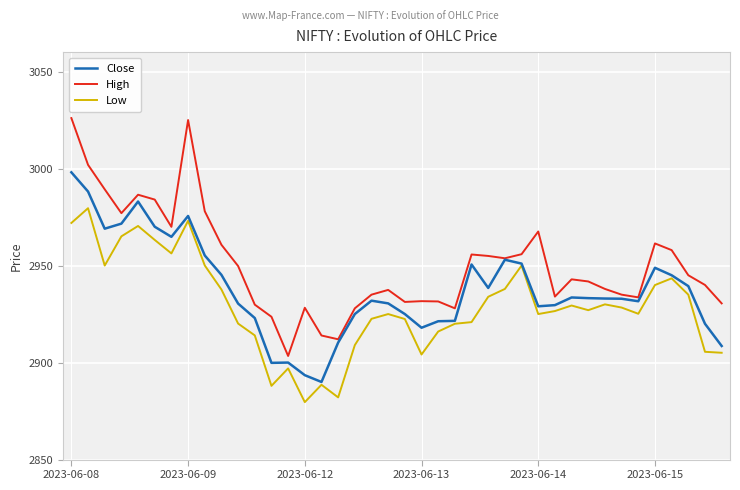

Which series has the widest spread of values?

High